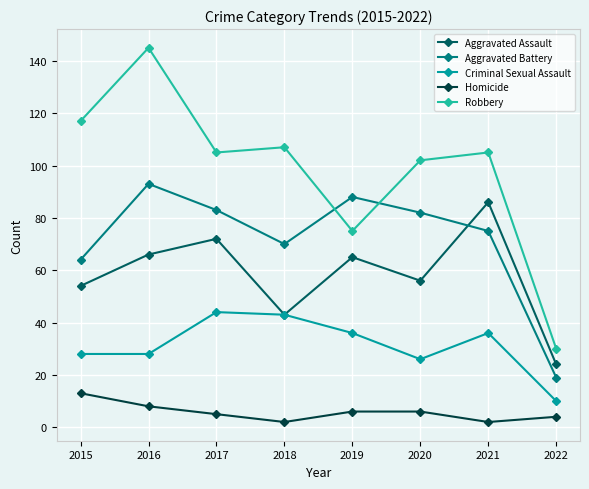

Between 2017 and 2019, which series saw the biggest shift?

Robbery